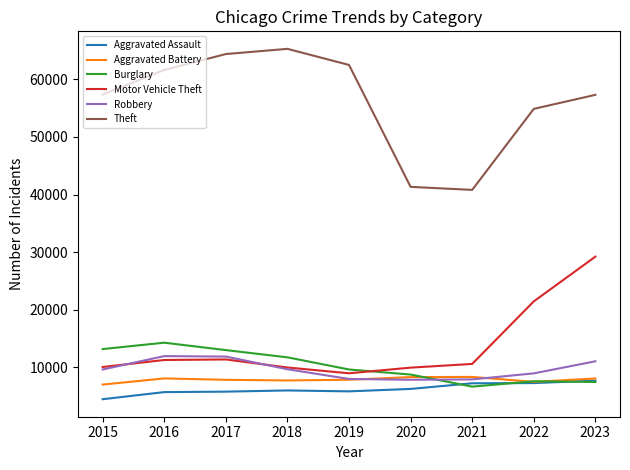

What is the sum of all Burglary values?

92338